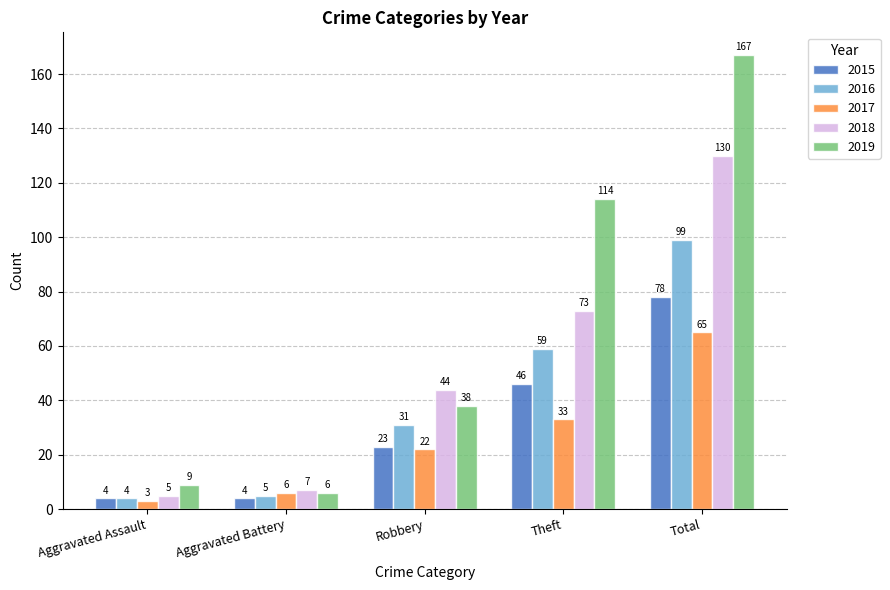

At which label is 2017 closest to 34?

Theft